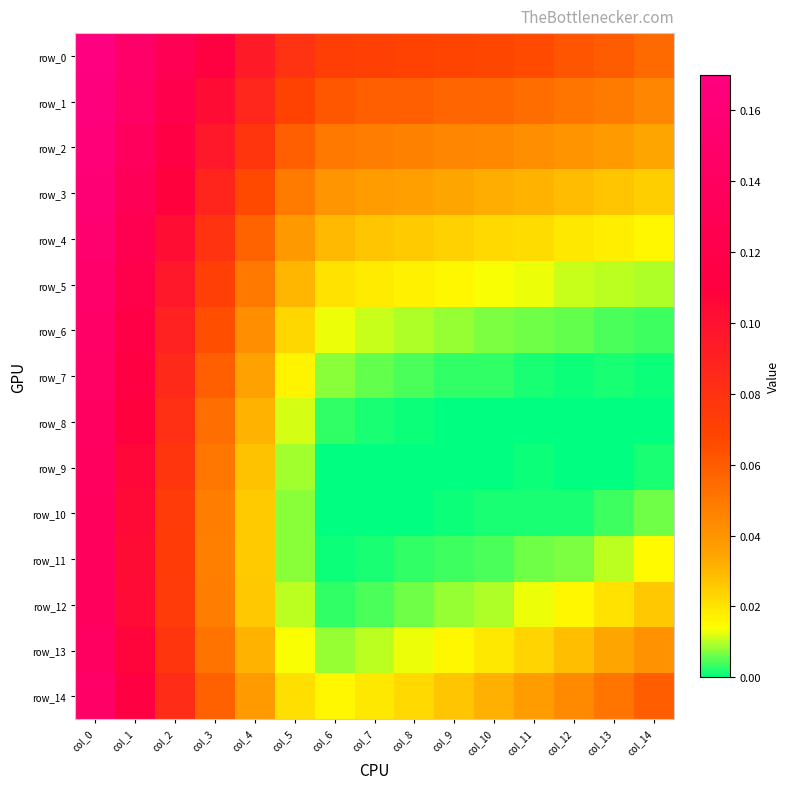

The row_9 series shows 0.0 at col_13. True or false?

True